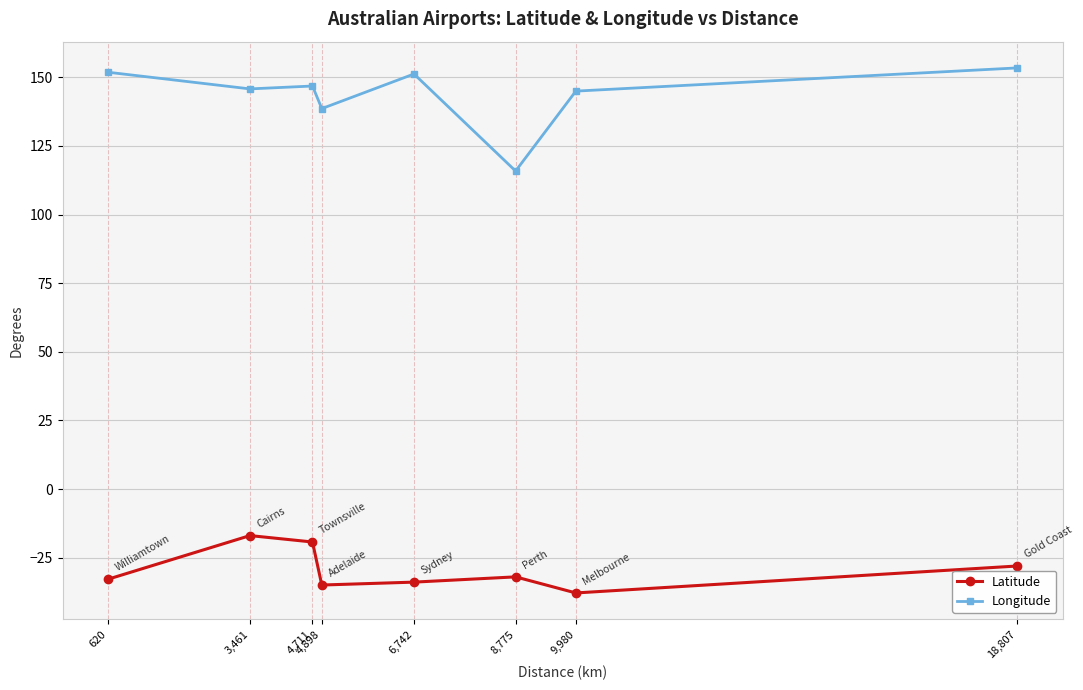

Does the chart display data point markers on the line(s)?

Yes